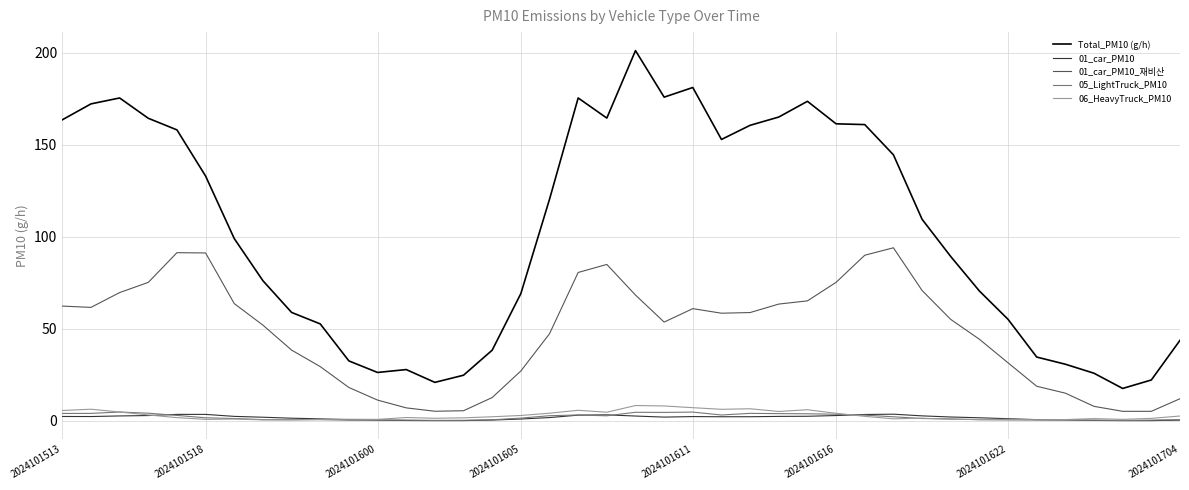

Which series has the largest total across all categories?

Total_PM10 (g/h)